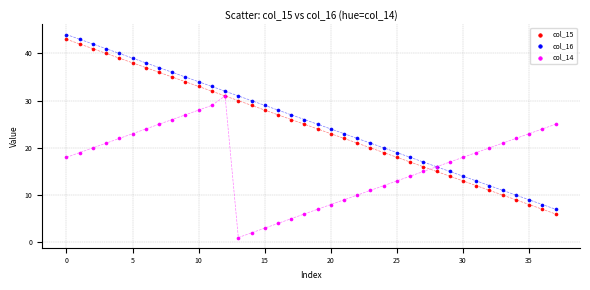

What are all the series names shown in the legend?

col_15, col_16, col_14